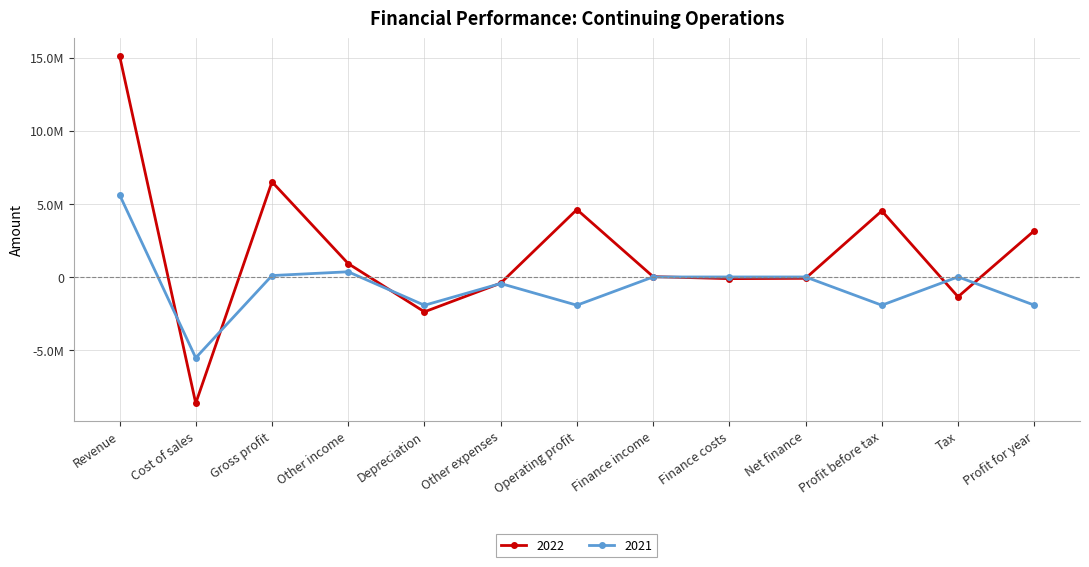

What are all the series names shown in the legend?

2022, 2021